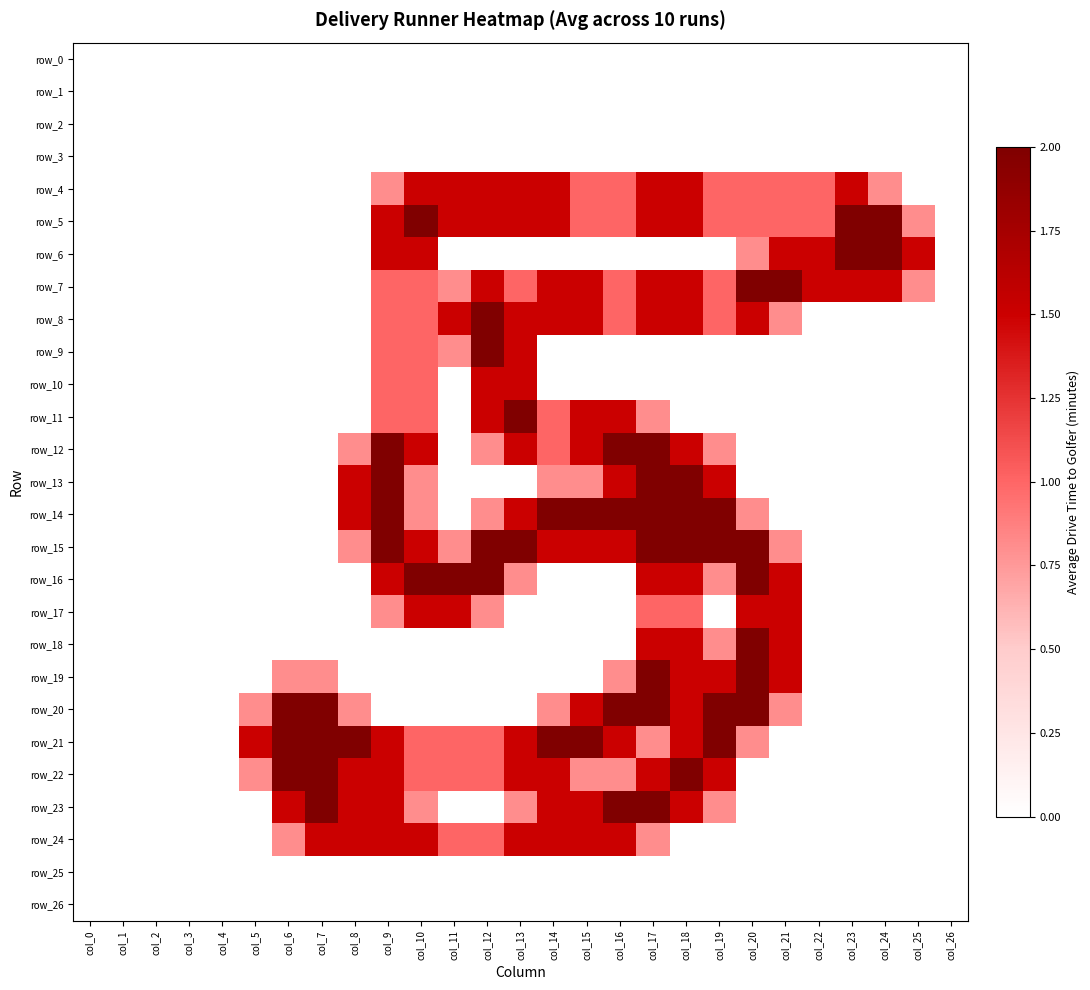

What is the highest value of the row_9 series?

2.0